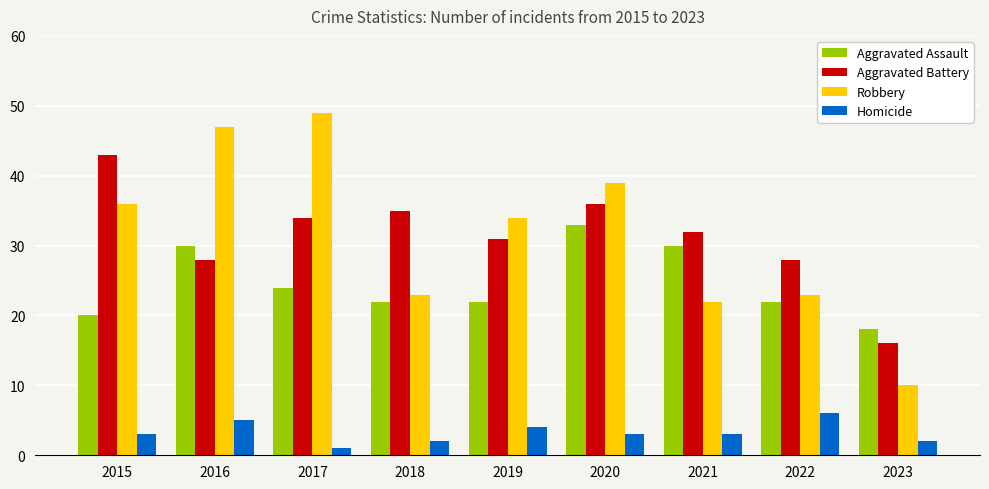

How many values in the Aggravated Battery series are below 32?

4